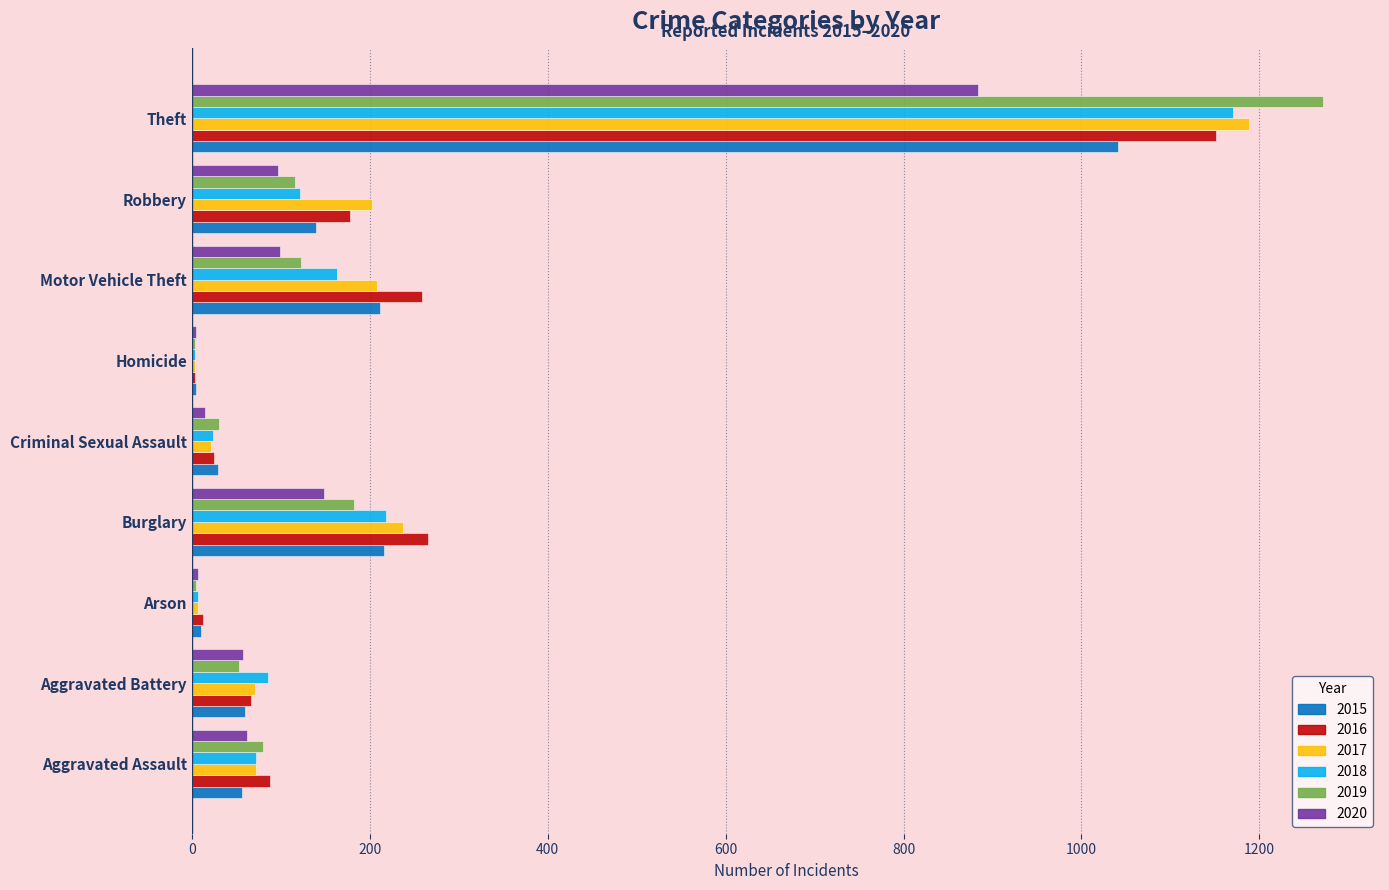

What are all the series names shown in the legend?

2015, 2016, 2017, 2018, 2019, 2020